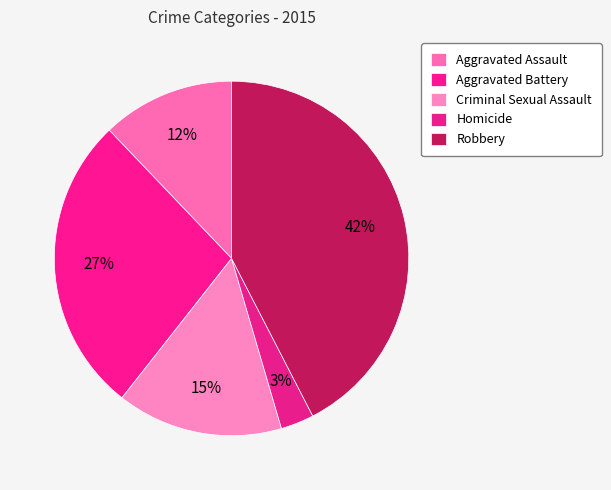

To the nearest percent, what percentage of the pie is Criminal Sexual Assault?

15%